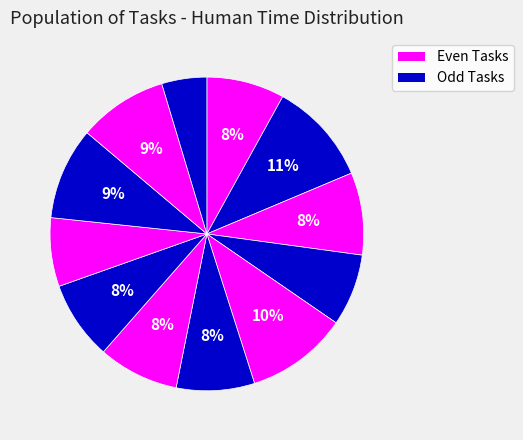

How many slices are in this pie chart?

12